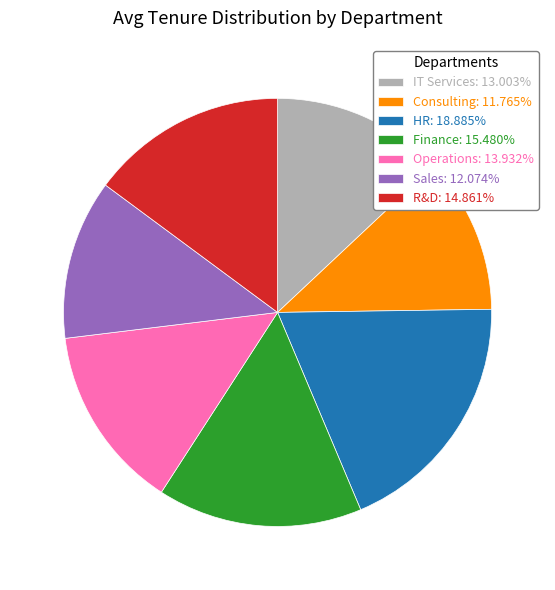

Does any single category account for the majority?

No